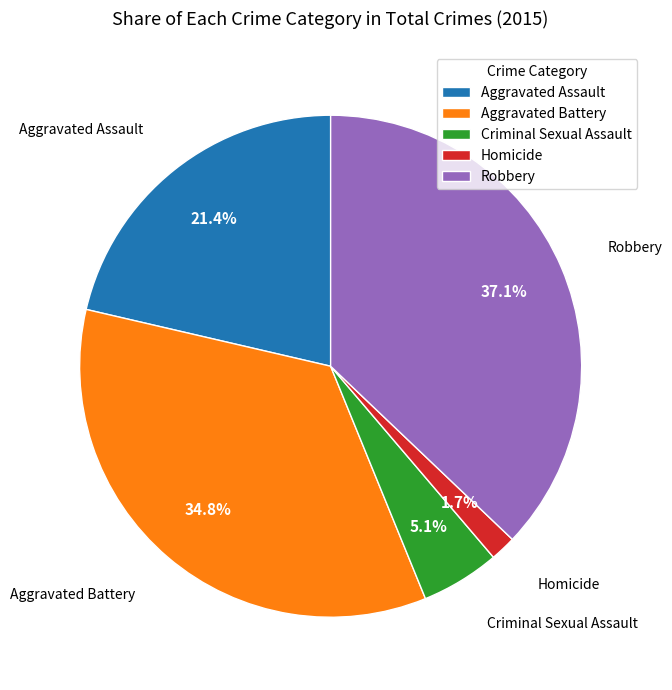

Count the number of slices in the pie.

5